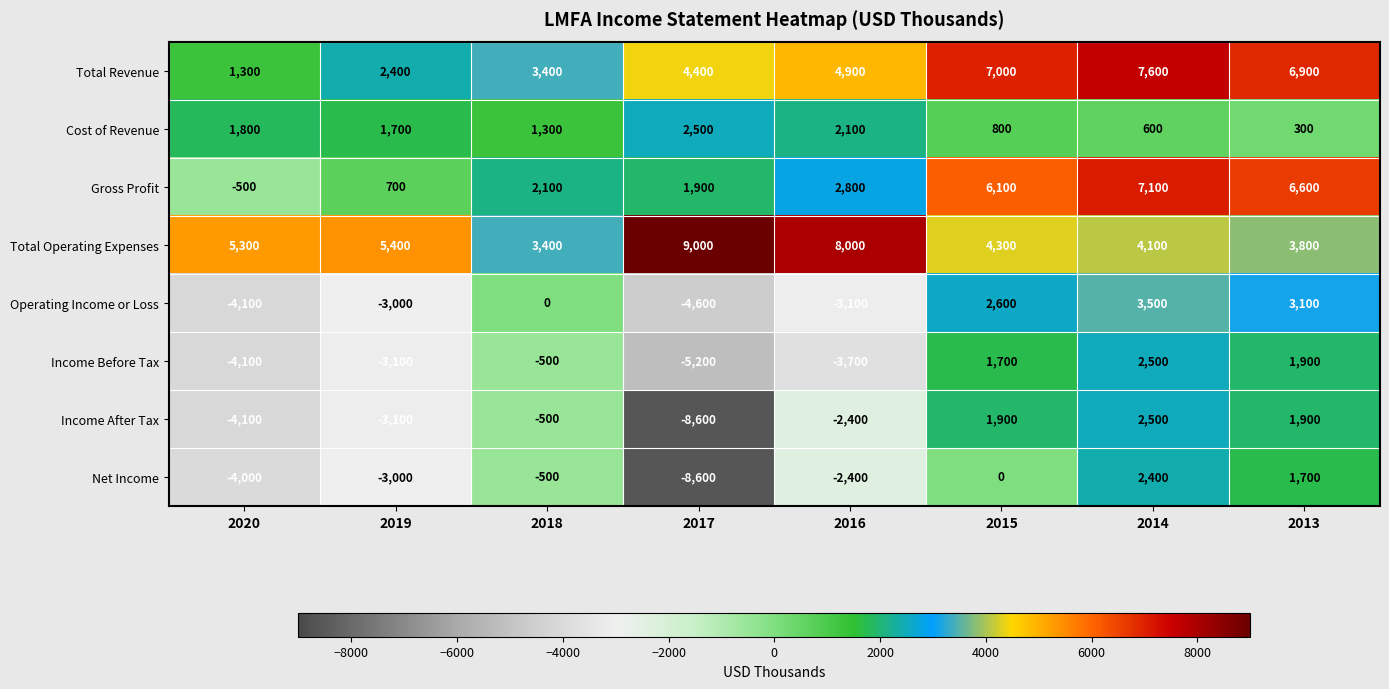

List the labels in order of Net Income value, largest first.

2014, 2013, 2015, 2018, 2016, 2019, 2020, 2017